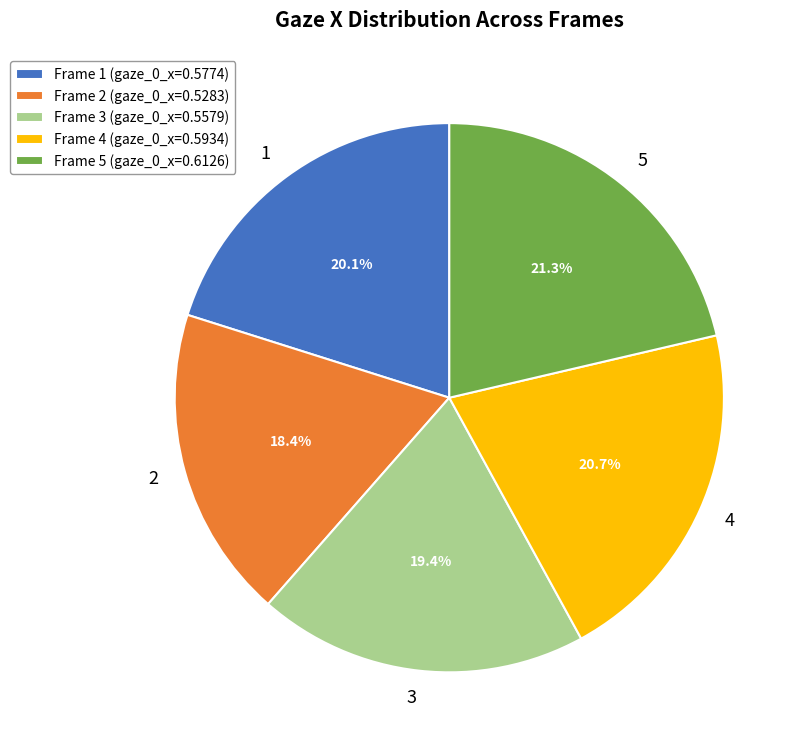

To the nearest percent, what is the average slice percentage?

20%